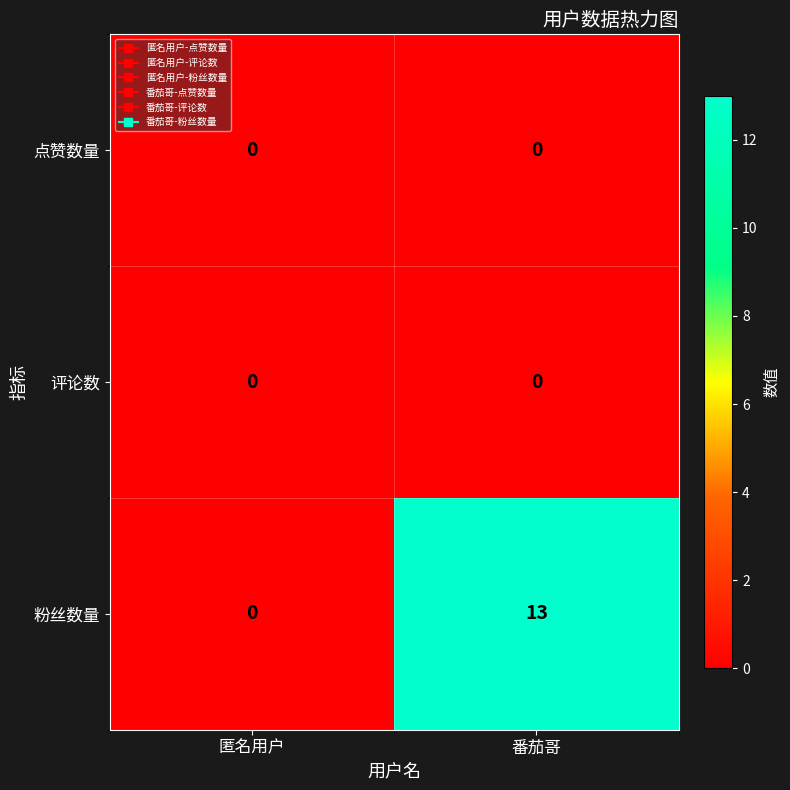

List the labels in order of 粉丝数量 value, smallest first.

匿名用户, 番茄哥